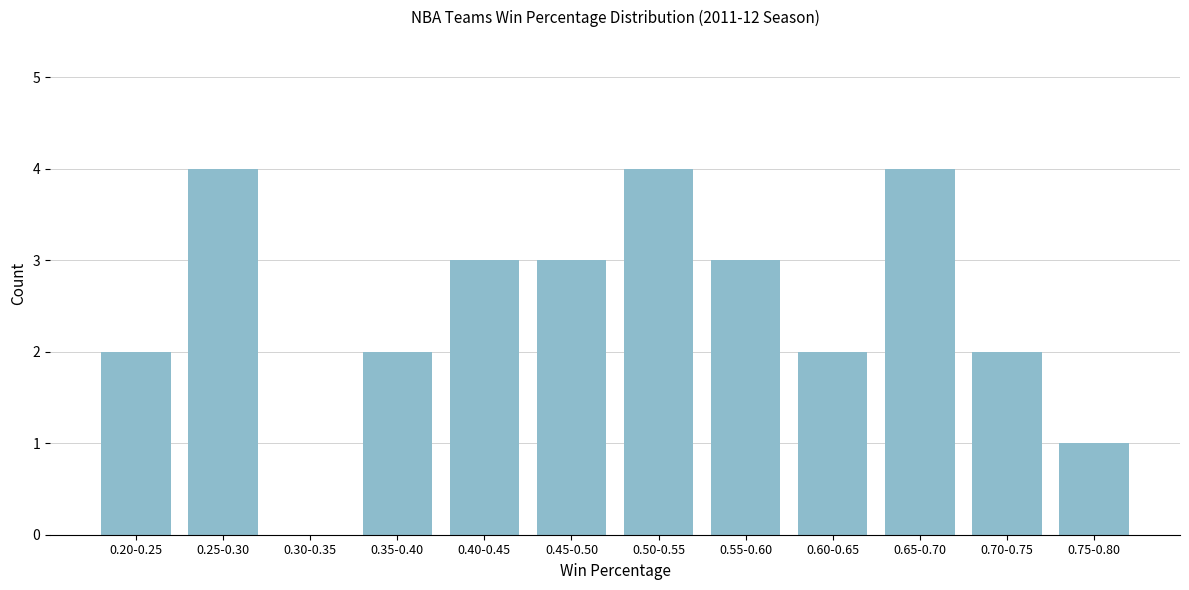

Reading right to left, list all the values displayed in this chart.

0.75-0.80=1	0.70-0.75=2	0.65-0.70=4	0.60-0.65=2	0.55-0.60=3	0.50-0.55=4	0.45-0.50=3	0.40-0.45=3	0.35-0.40=2	0.30-0.35=0	0.25-0.30=4	0.20-0.25=2